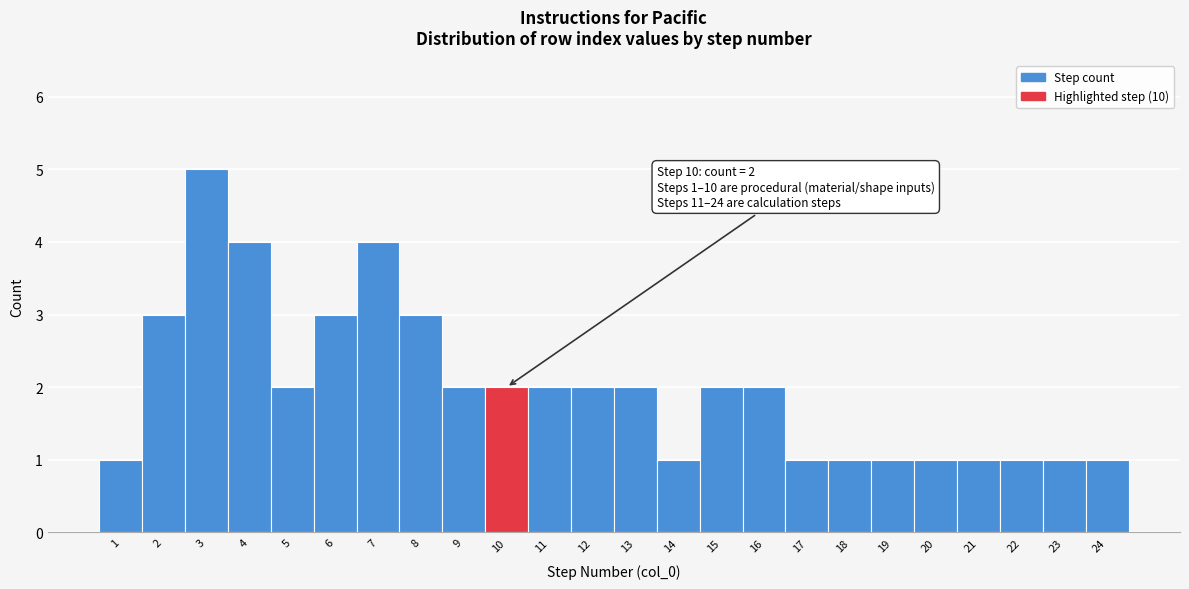

Reading right to left, transcribe all the data shown in this chart.

1	1	1	1	1	1	1	1	2	2	1	2	2	2	2	2	3	4	3	2	4	5	3	1